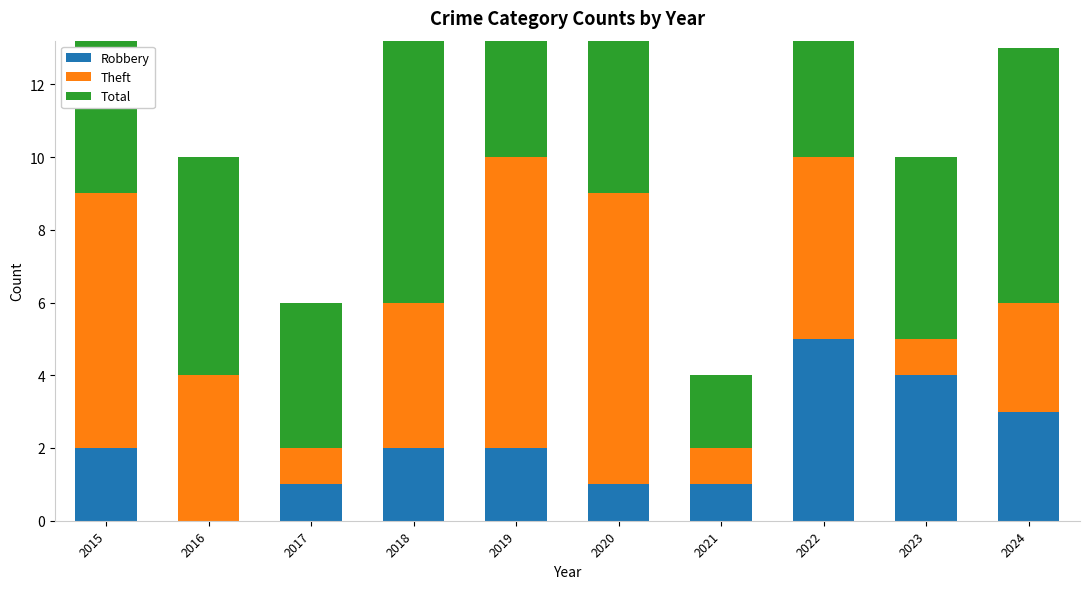

Which has a higher value, 2019 or 2017?

2019